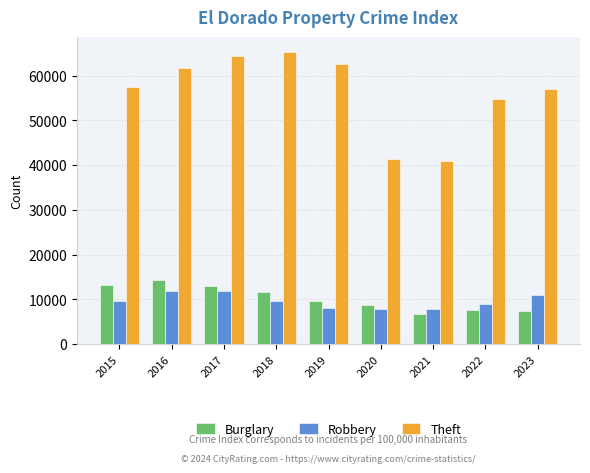

What is the difference between the highest and lowest values at 2020?

33472